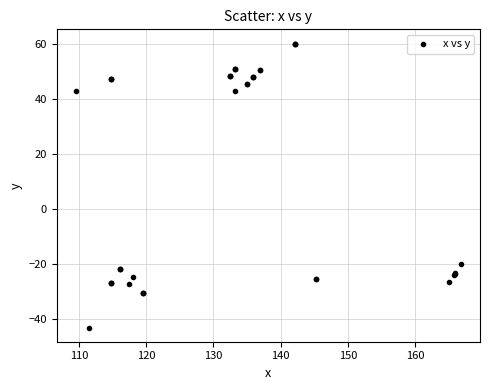

What Y value in the scatter plot is closest to 8?

-20.2